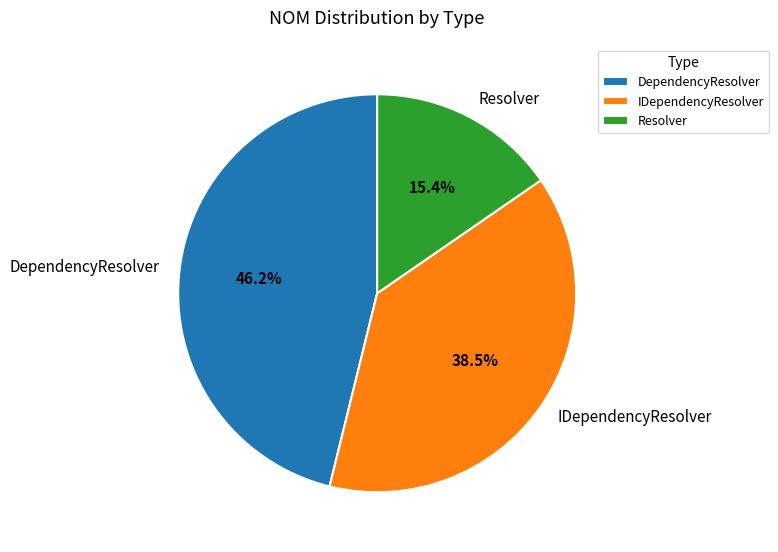

To the nearest percent, what is the average slice percentage?

33%